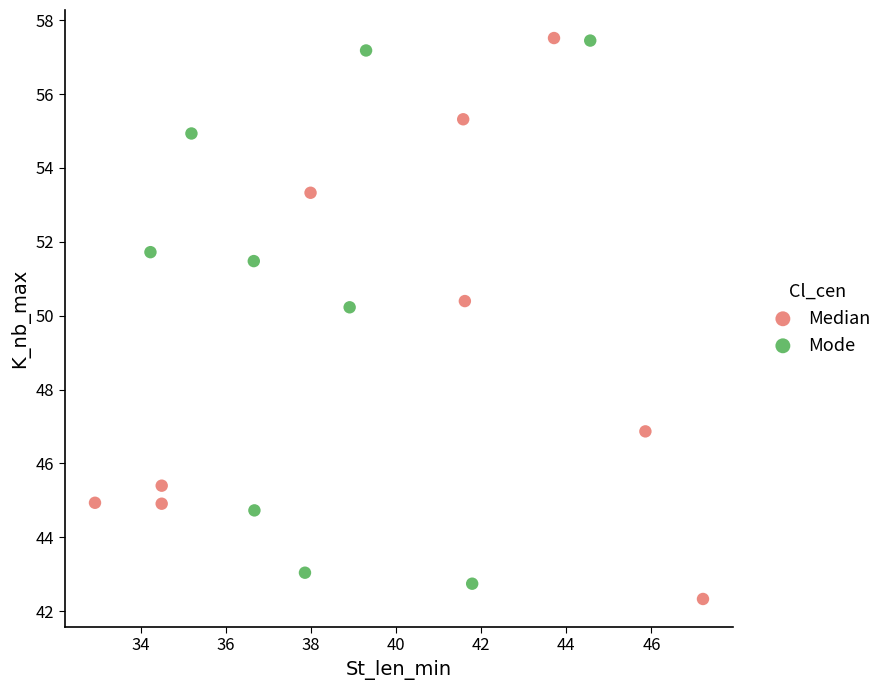

Which series has the widest spread of Y values?

Median